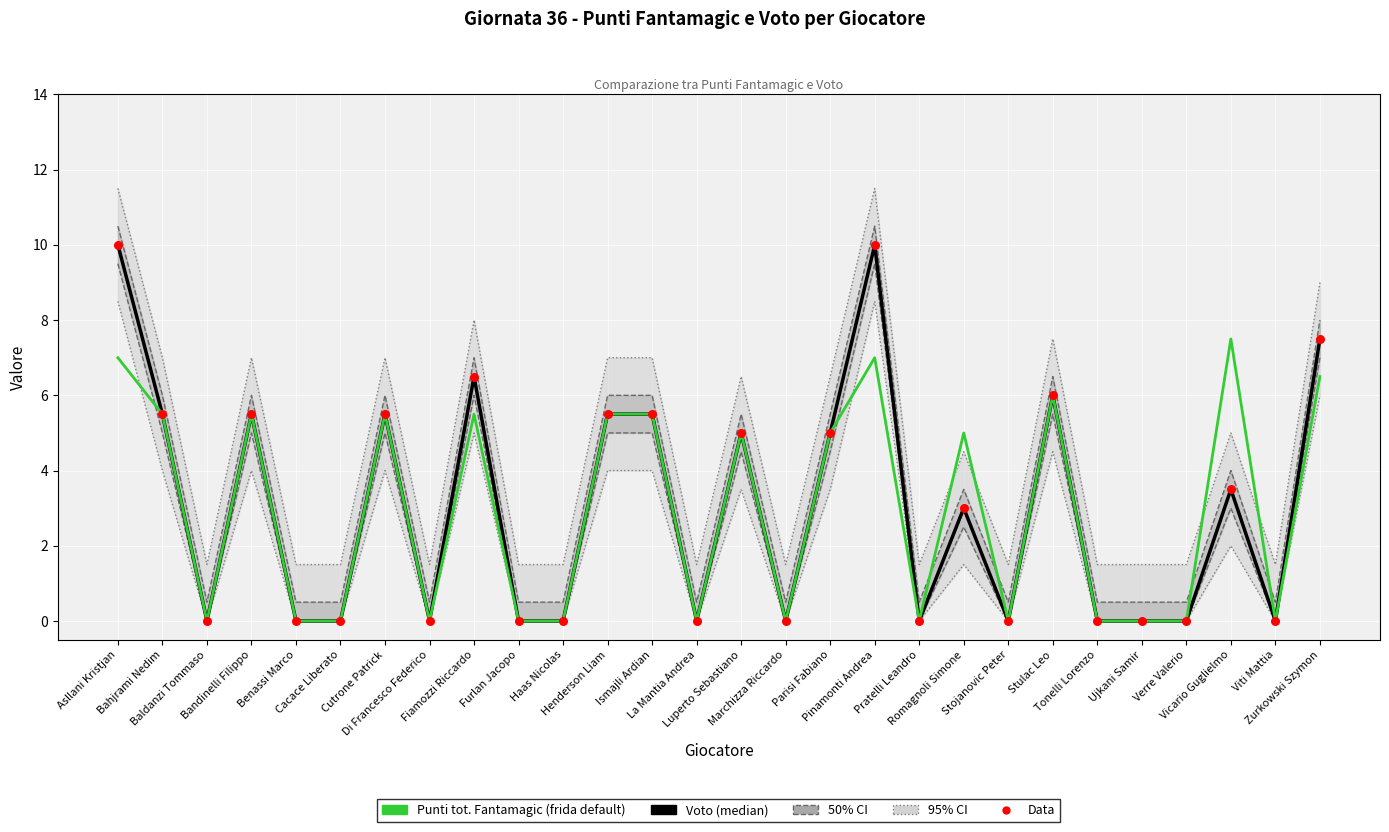

Is the value of Data at Bandinelli Filippo greater than the value of Punti tot. Fantamagic at Bandinelli Filippo?

No